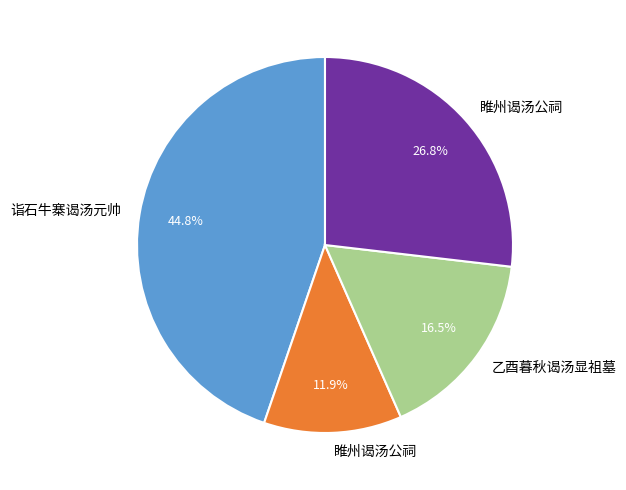

Does any single category account for the majority?

No